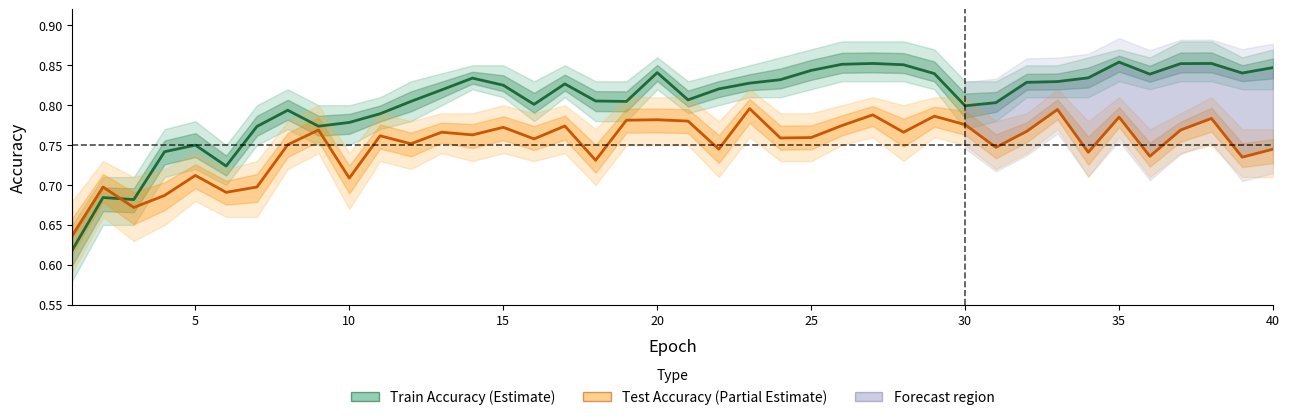

What is the difference between the second highest and second lowest values in the Train Accuracy series?

0.2